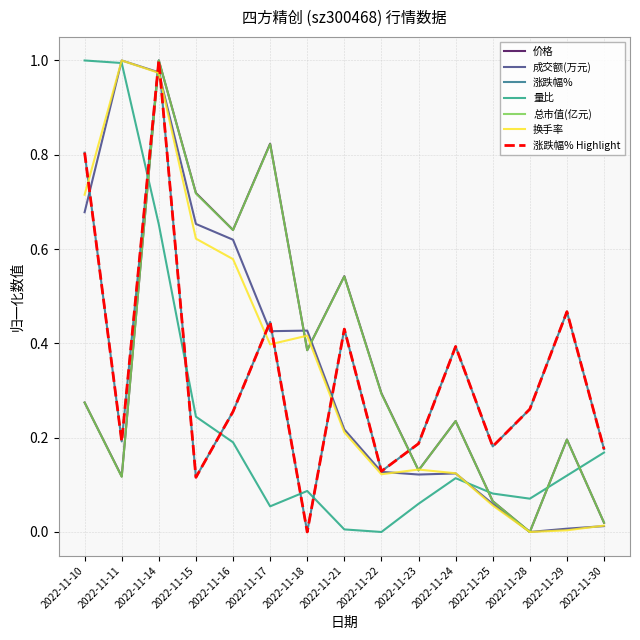

Does the chart have visible grid lines?

Yes